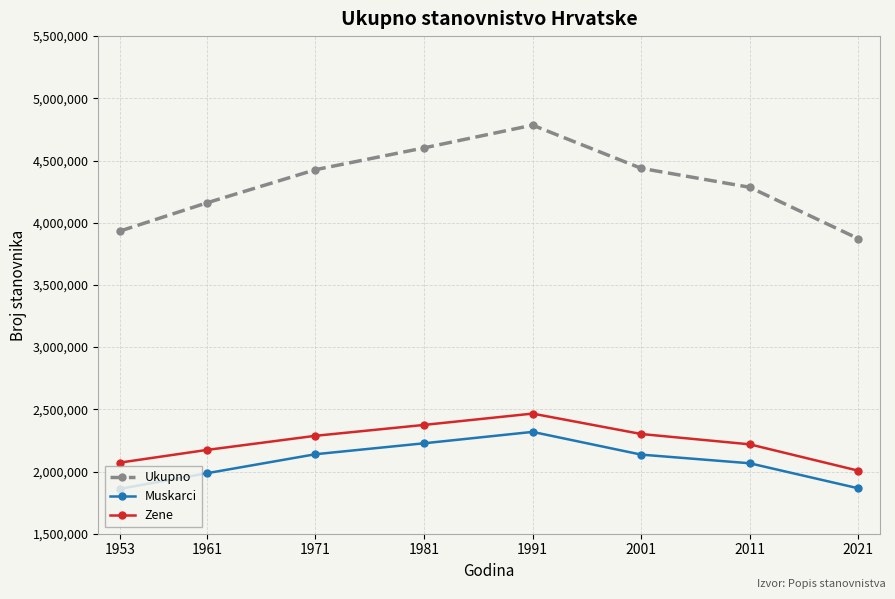

Which category has the lowest value in the Ukupno series?

2021